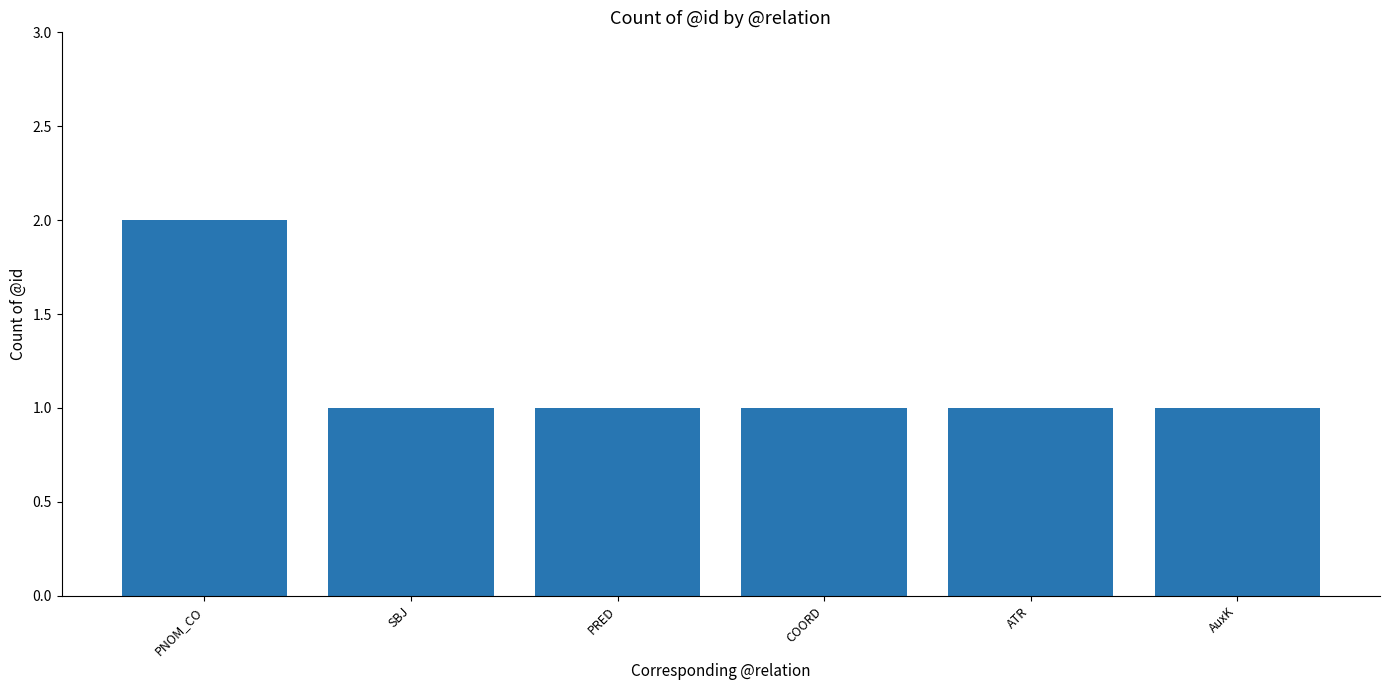

What is the maximum value shown in the chart?

2